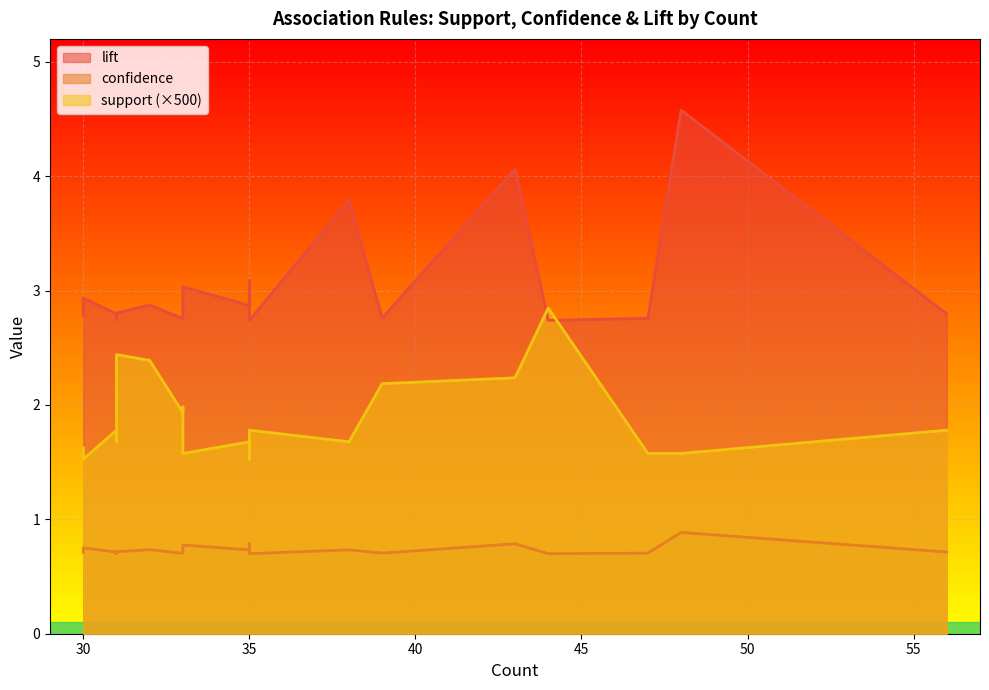

True or false: support has more than 2 interior local peaks.

True